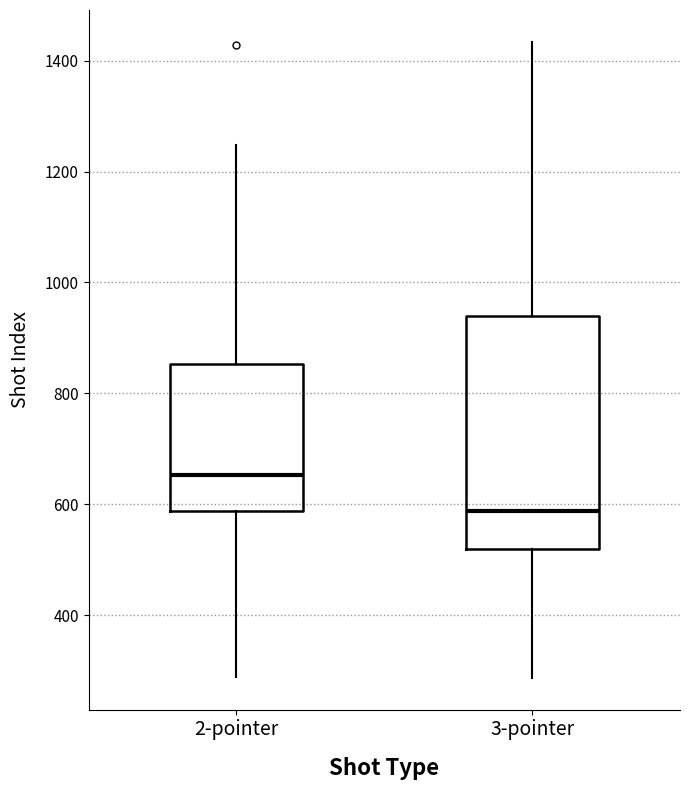

Which box is the tallest, from its lower edge to its upper edge?

3-pointer